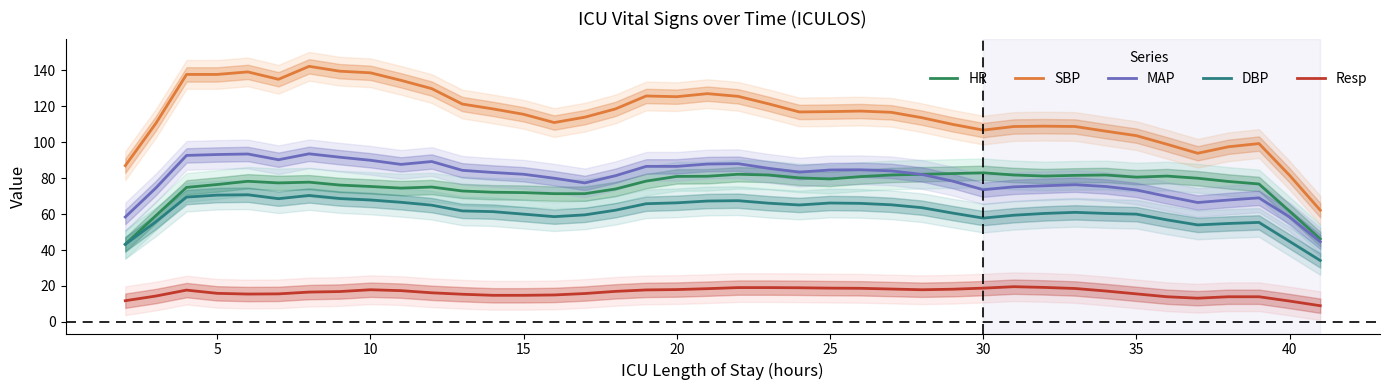

List the series in order of their peak value, lowest first.

Resp, DBP, HR, MAP, SBP